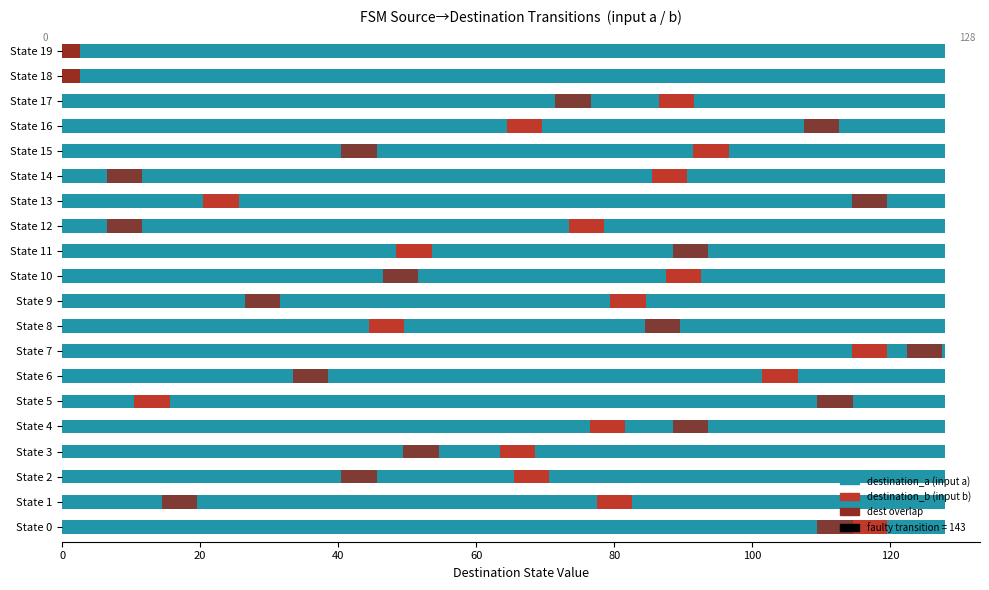

Count the values in the range 0 to 1.

2